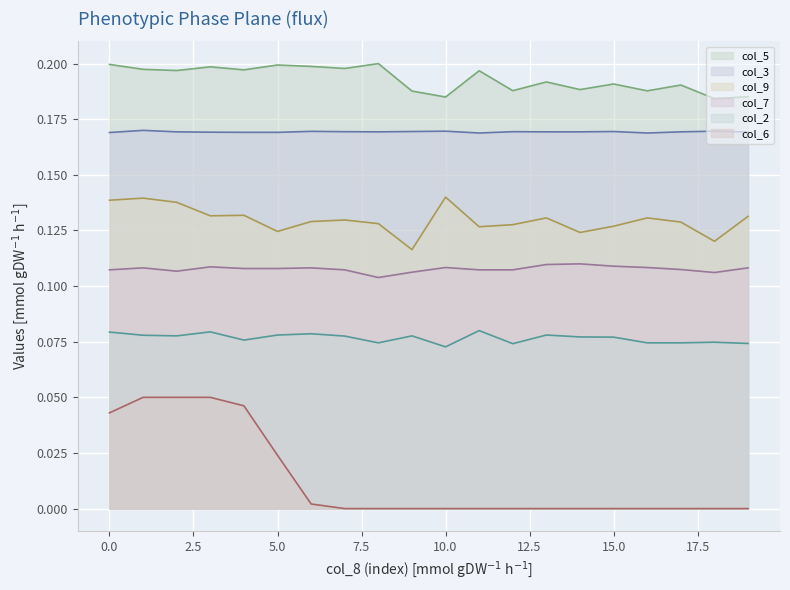

True or false: col_7 has a value of 0.1 at 7.9.

True